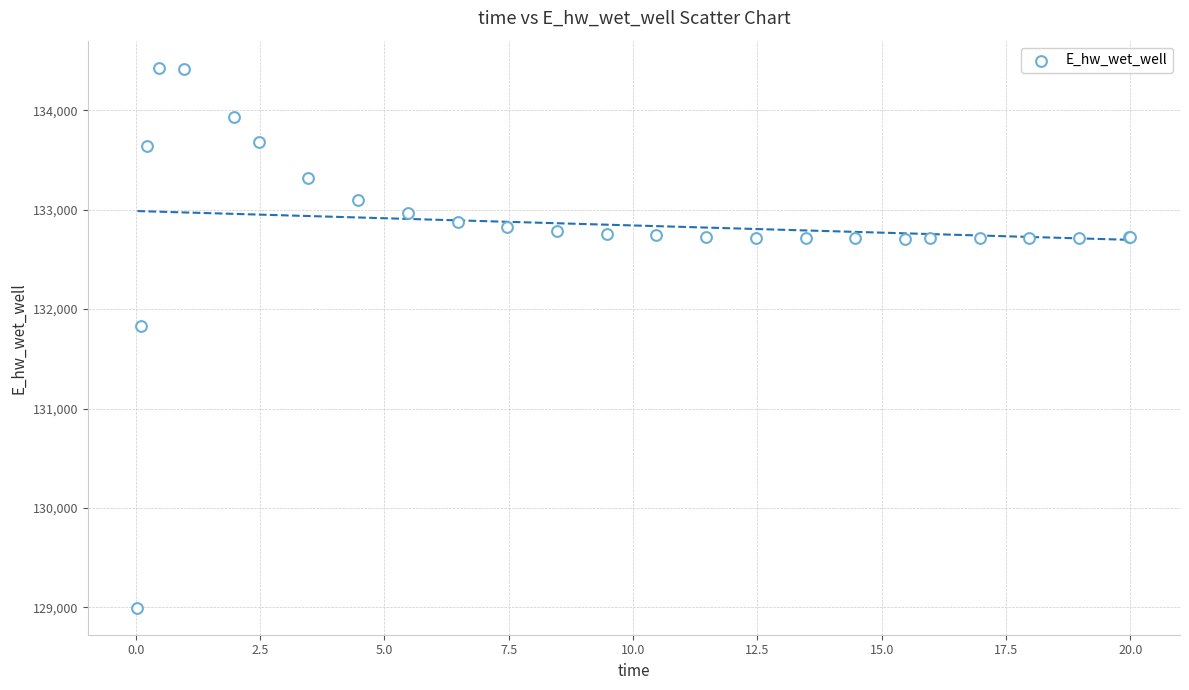

What Y value in the scatter plot is closest to 131712?

131830.0